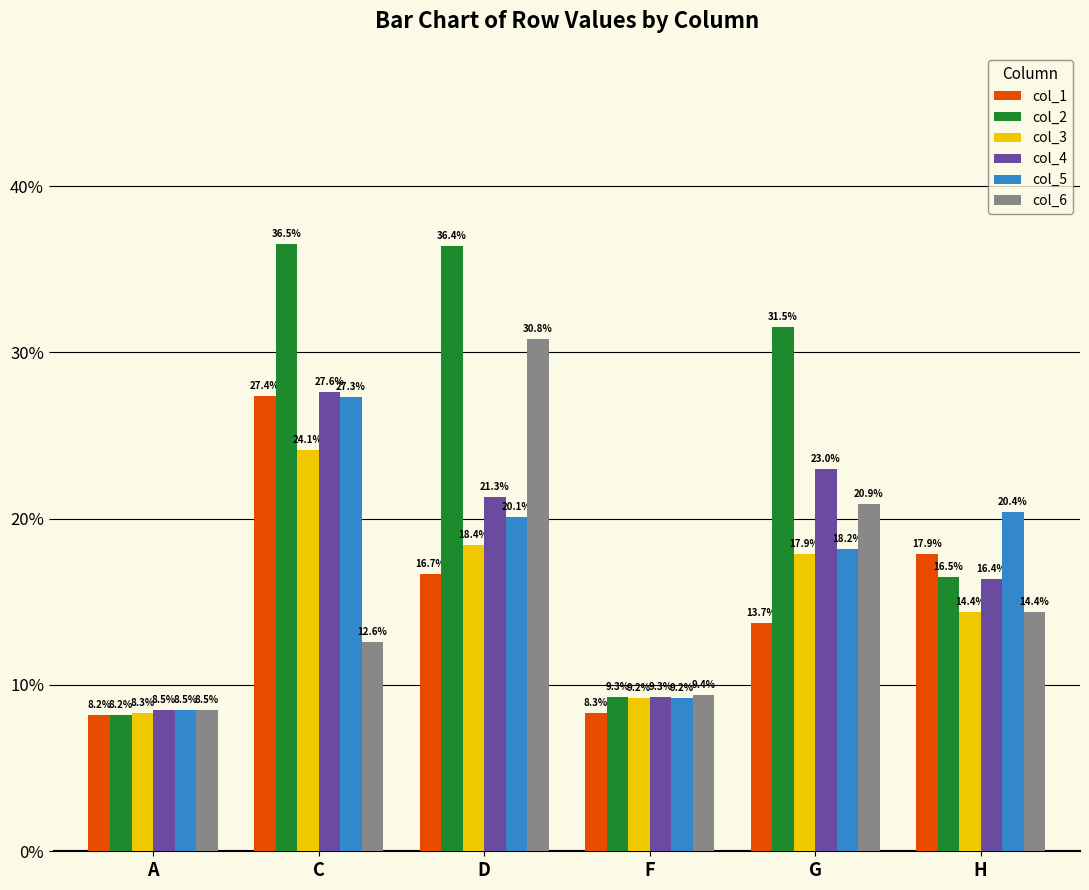

What are all the series names shown in the legend?

col_1, col_2, col_3, col_4, col_5, col_6